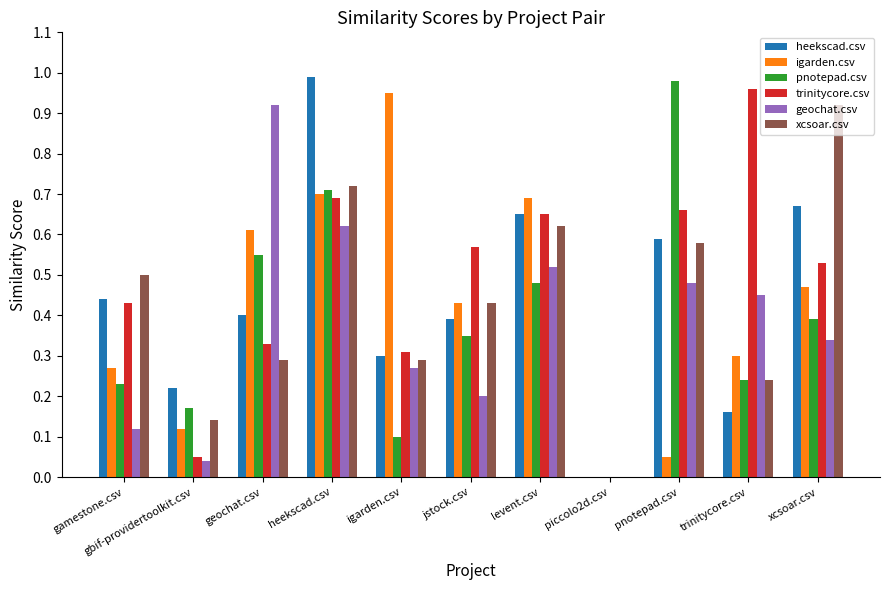

Which category has the highest value in the igarden.csv series?

igarden.csv